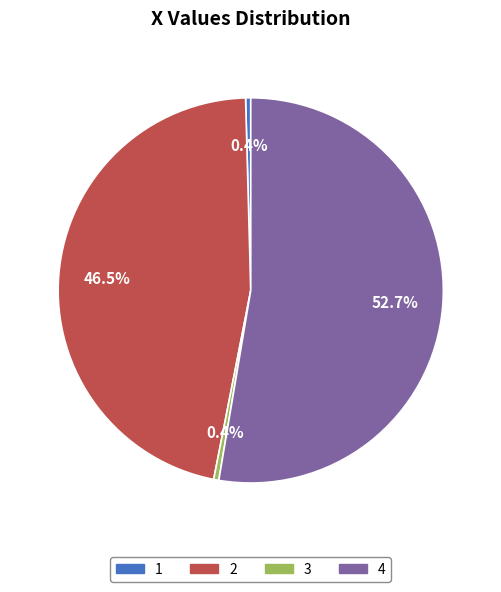

Is there any slice that represents more than half of the pie?

Yes